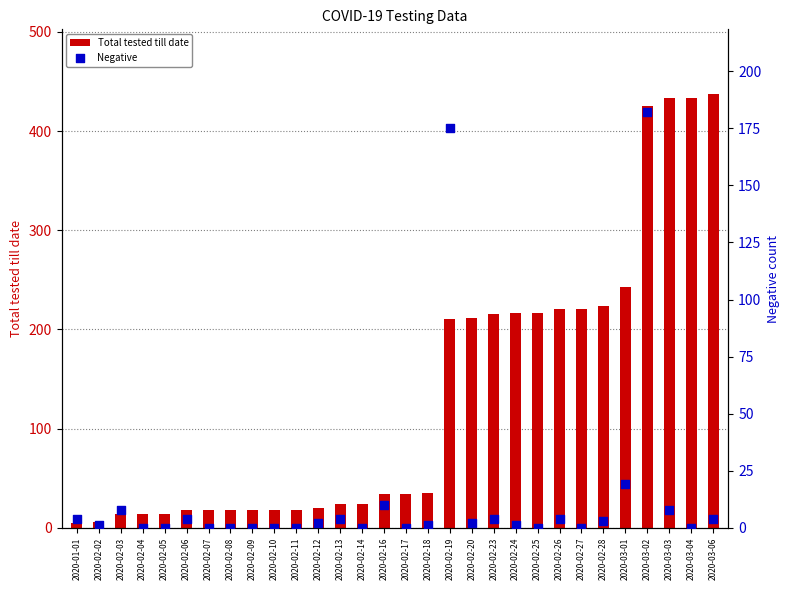

Which series contains the lowest Y value?

Negative